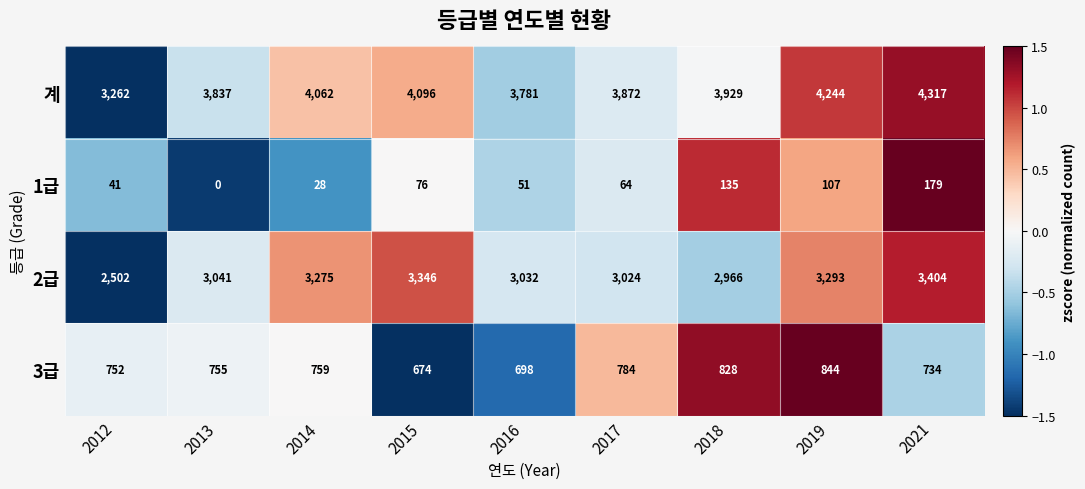

What is the greatest value displayed?

4317